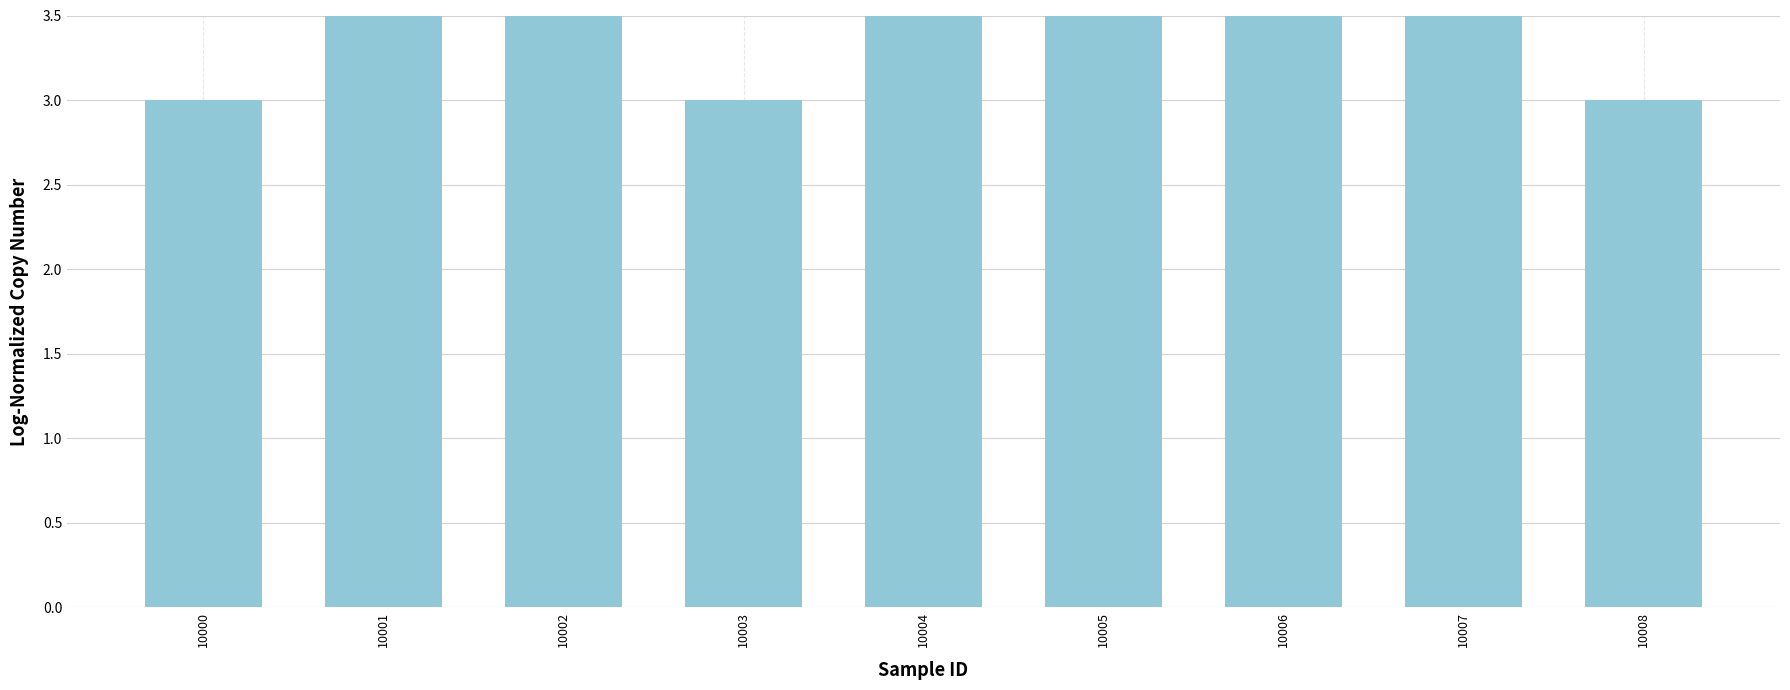

Is it true that the value at 10004 is 4?

True